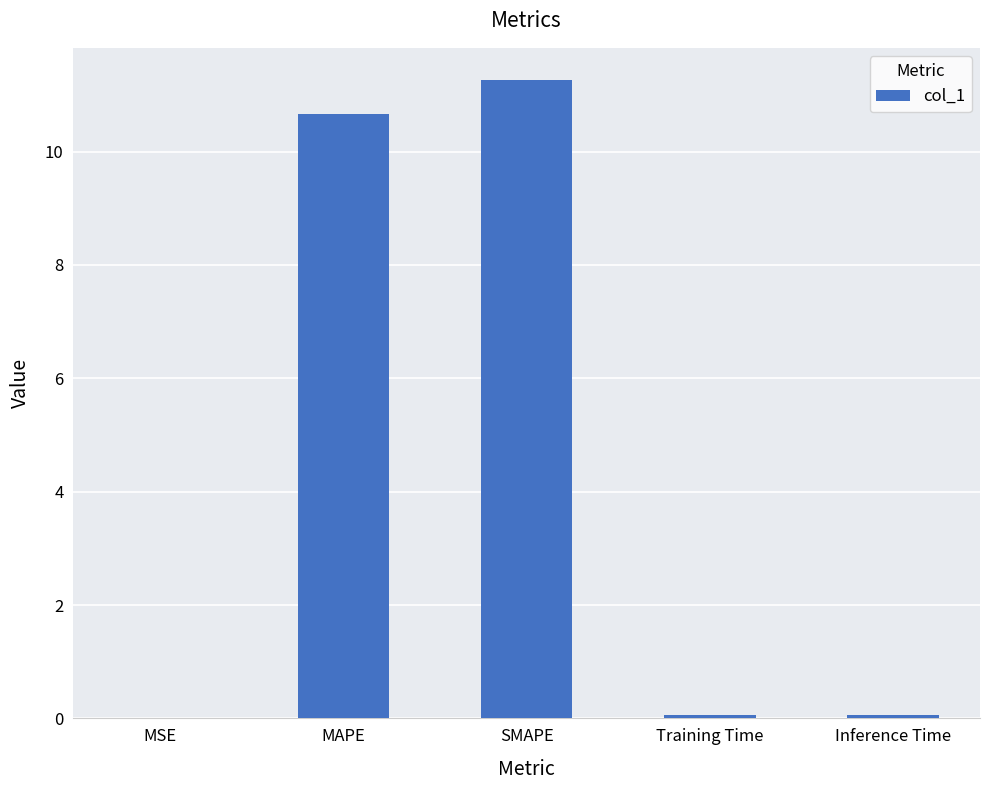

Is it true that the value at MAPE is 18.7?

False